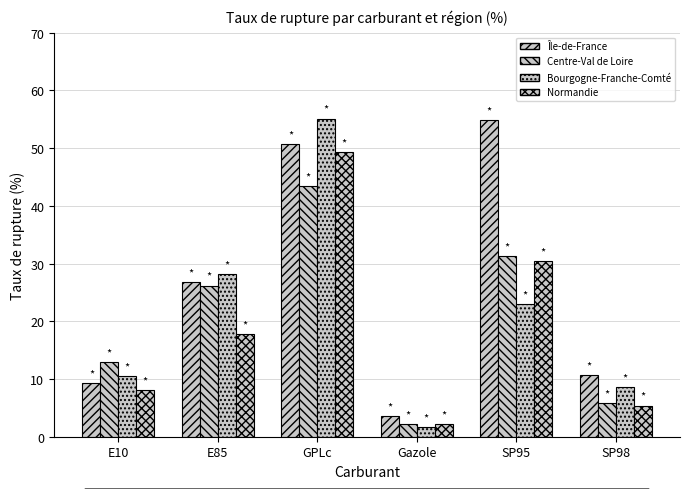

The value of Centre-Val de Loire at Gazole is 0.9. True or false?

False